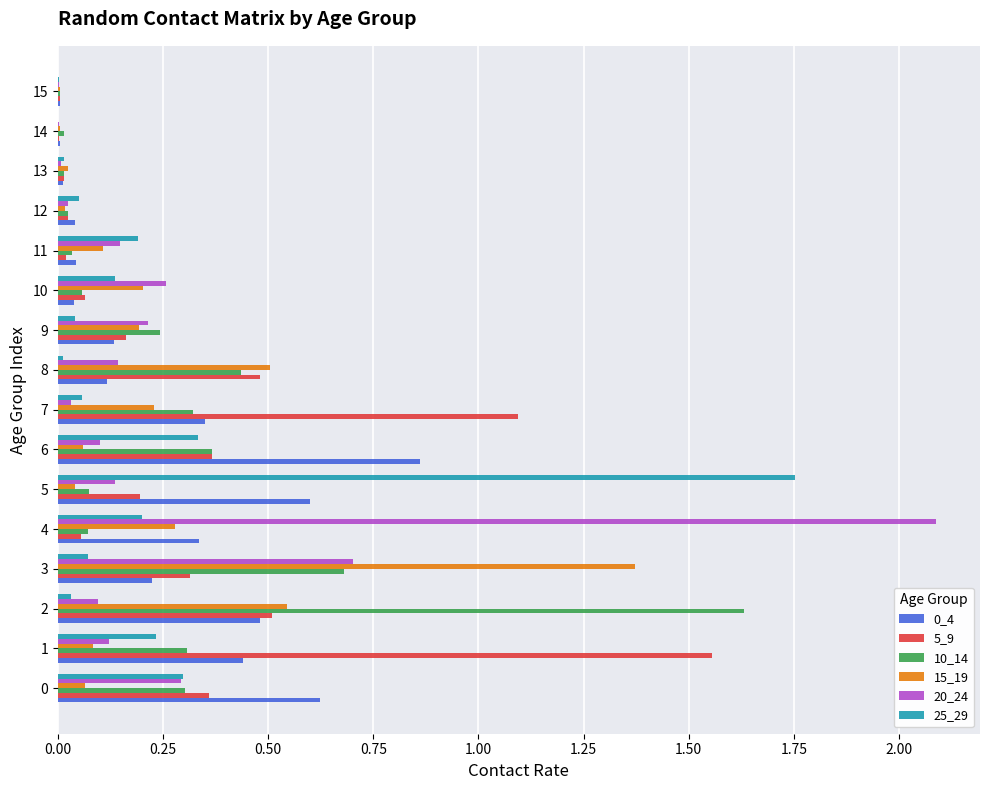

What is the maximum value shown in the chart?

2.1